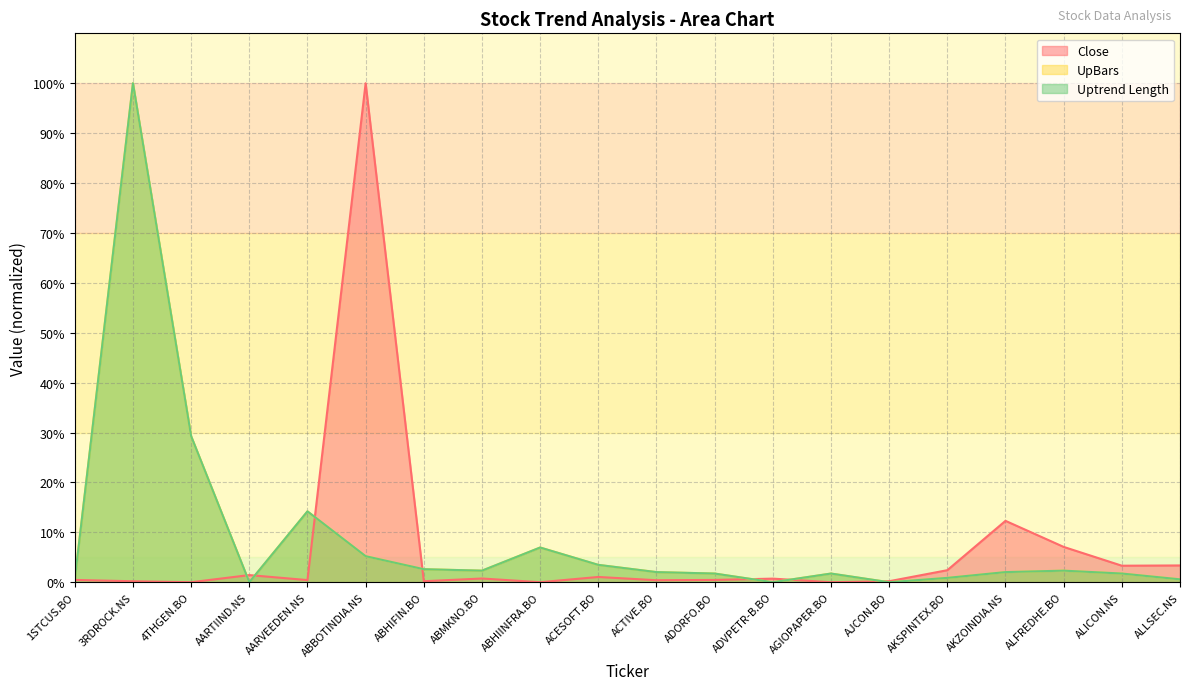

What is the difference between the maximum and minimum values in the Uptrend Length series?

100.0